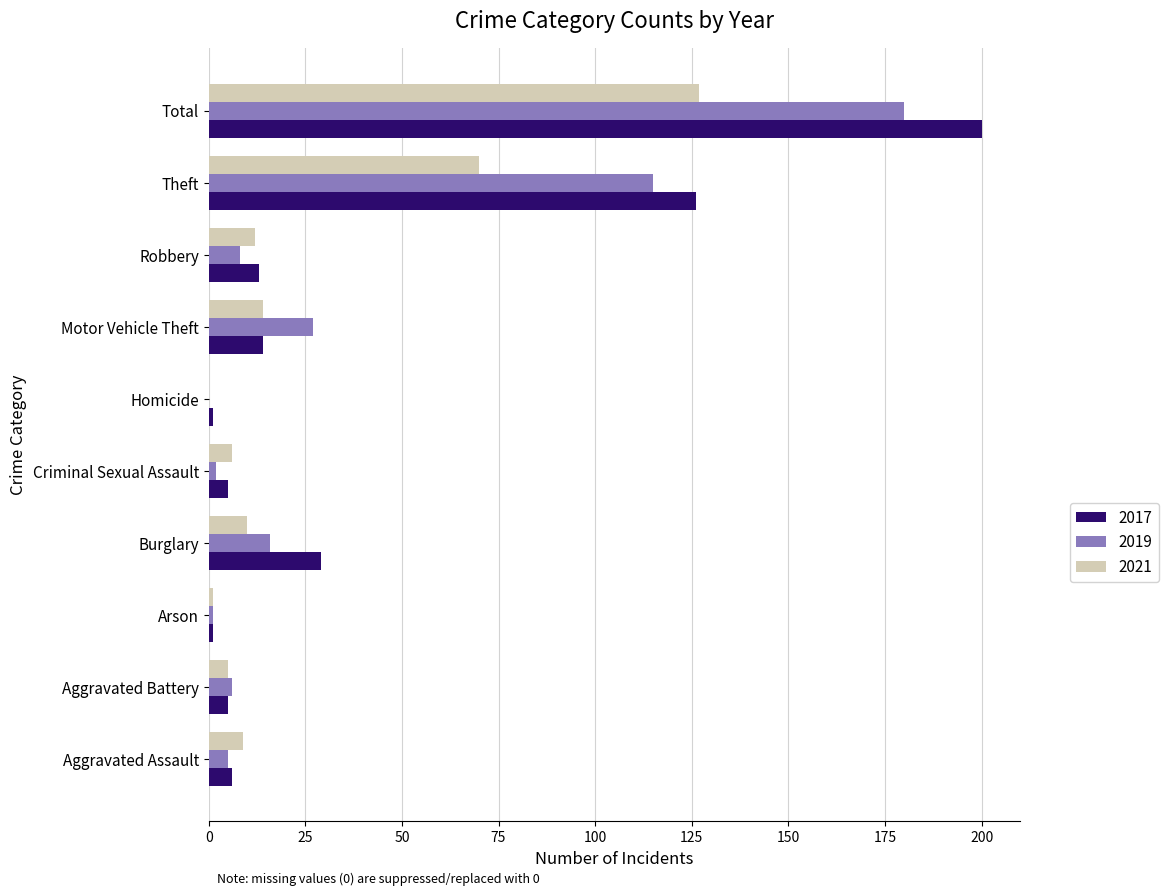

At which label is 2019 closest to 90?

Theft